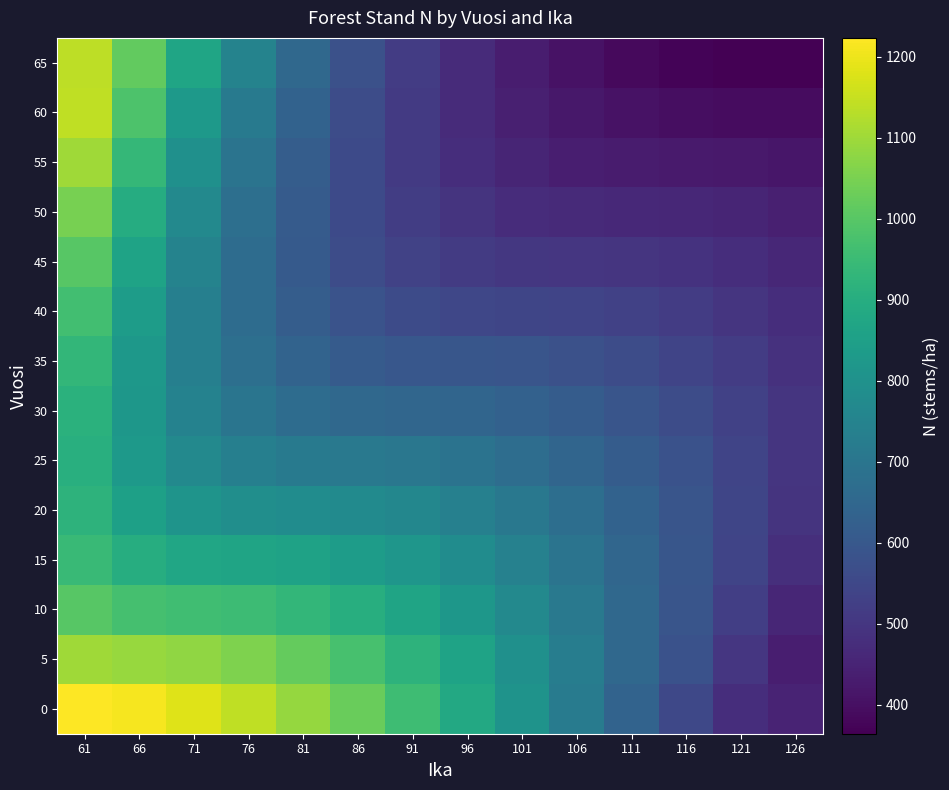

What is the spread (max minus min) of values at 126?

133.1